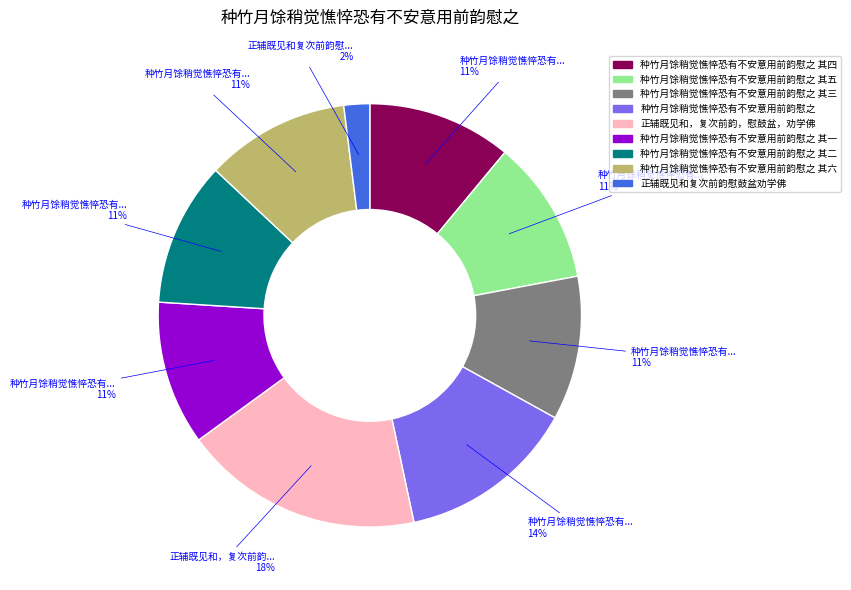

Is there a majority slice in this chart?

No